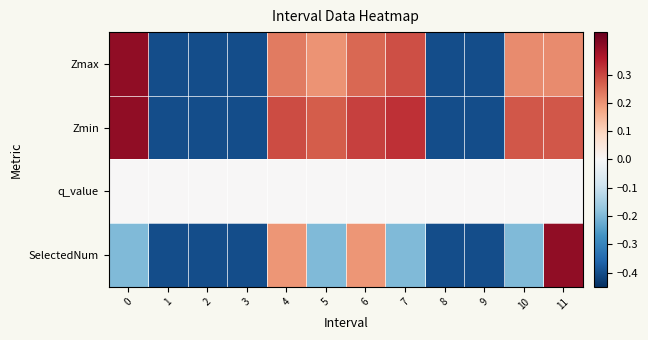

Which series has the largest range (max minus min)?

Zmax